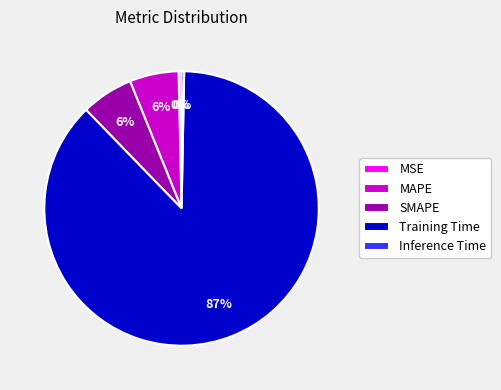

How many slices are in this pie chart?

5